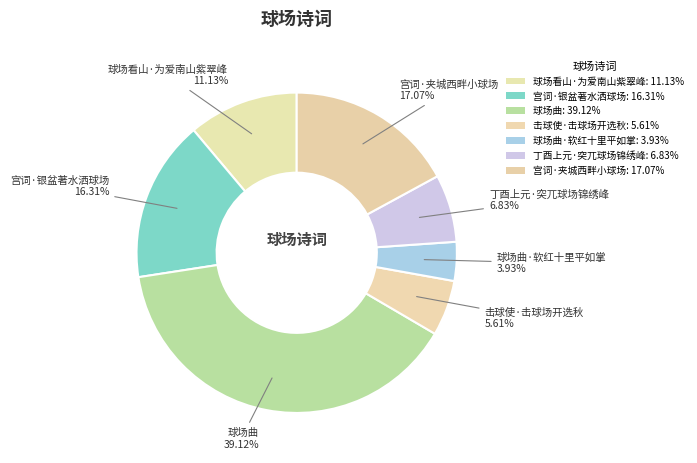

How many segments does this pie chart have?

7